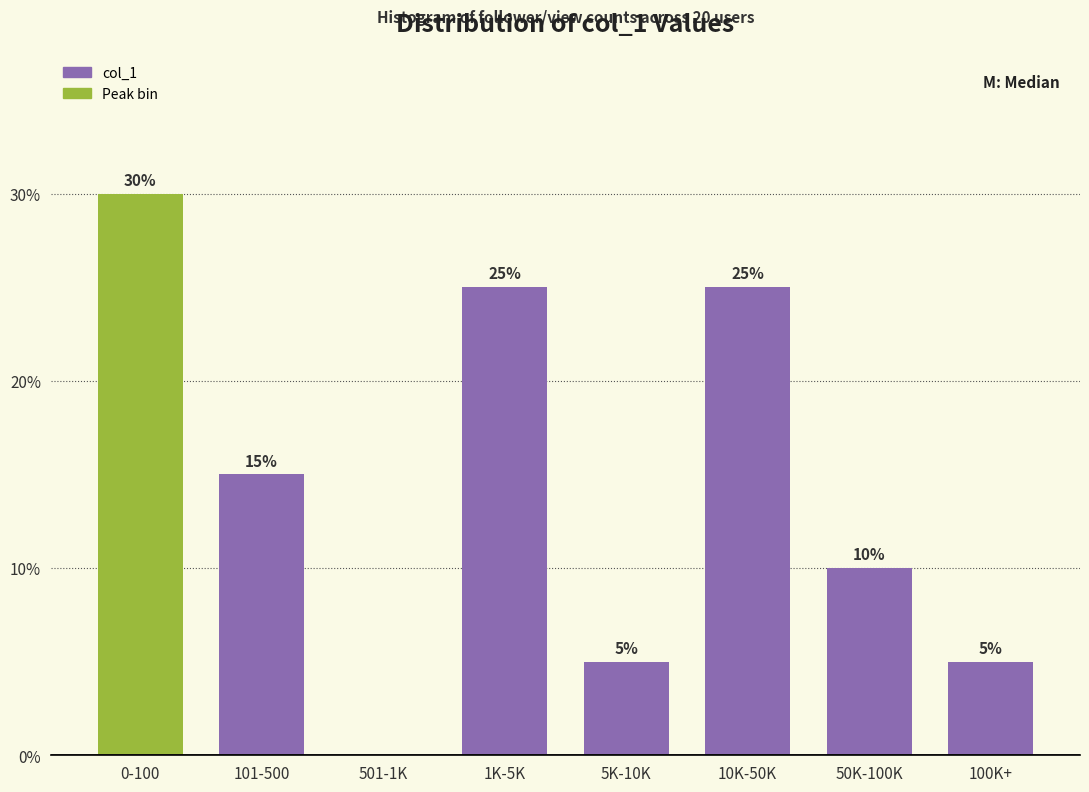

Reading left to right, what are all the values shown in this chart?

0-100=30	101-500=15	501-1K=0	1K-5K=25	5K-10K=5	10K-50K=25	50K-100K=10	100K+=5